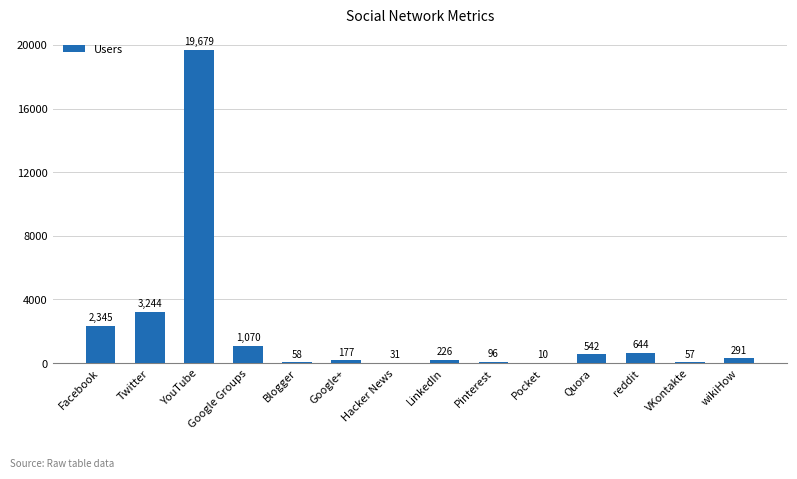

What is the maximum value shown in the chart?

19679